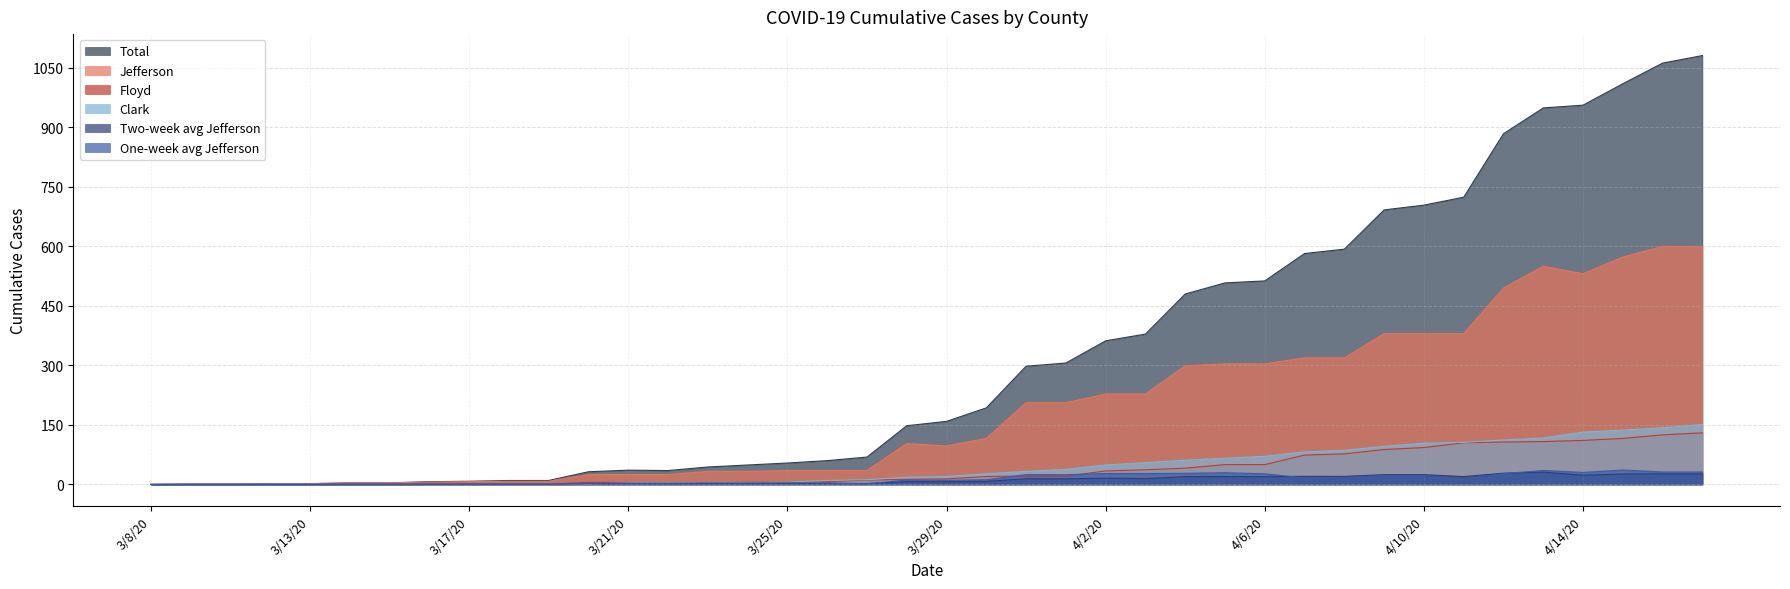

True or false: Clark and Jefferson intersect in this chart.

False